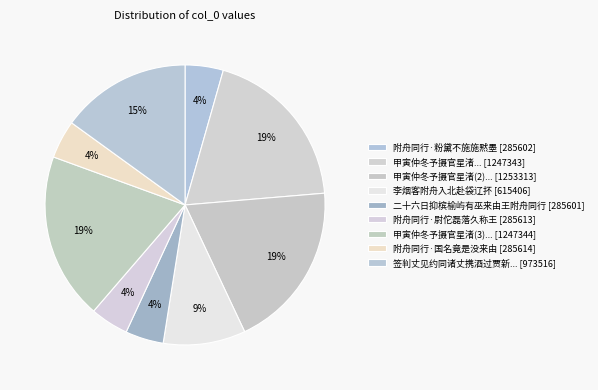

Rank the categories by value from highest to lowest.

1253313, 1247344, 1247343, 973516, 615406, 285614, 285613, 285602, 285601